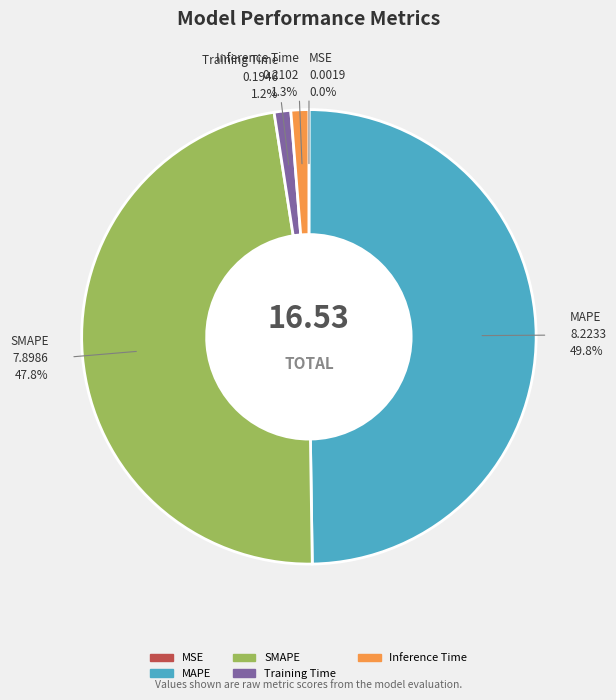

To the nearest percent, what is the difference between the MAPE and SMAPE slice percentages?

2%